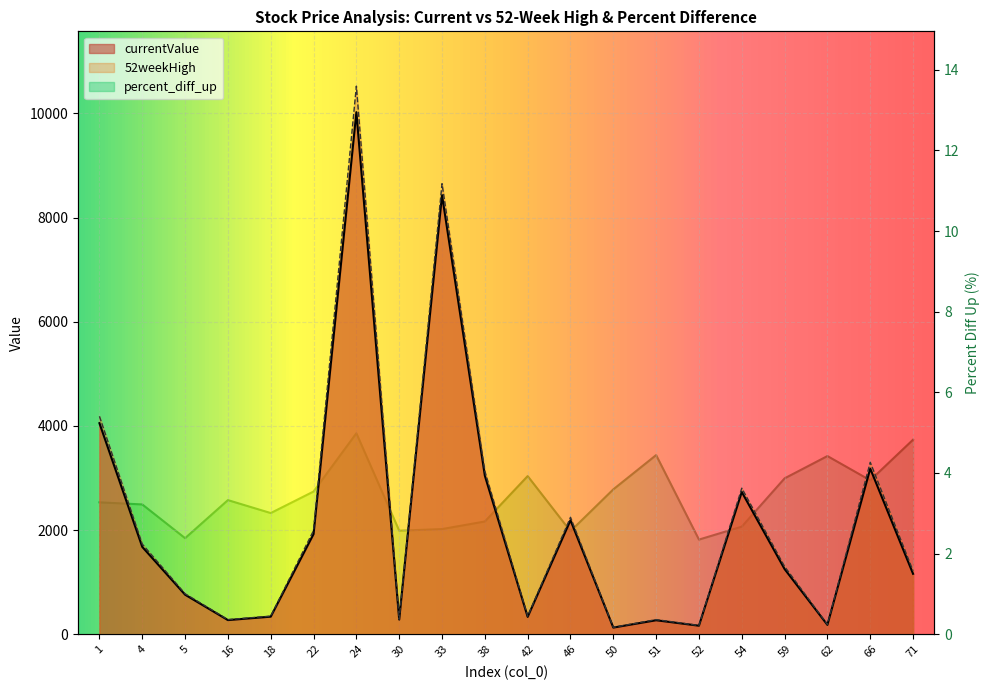

What is the value of the currentValue point at the 14th from the left?

268.9